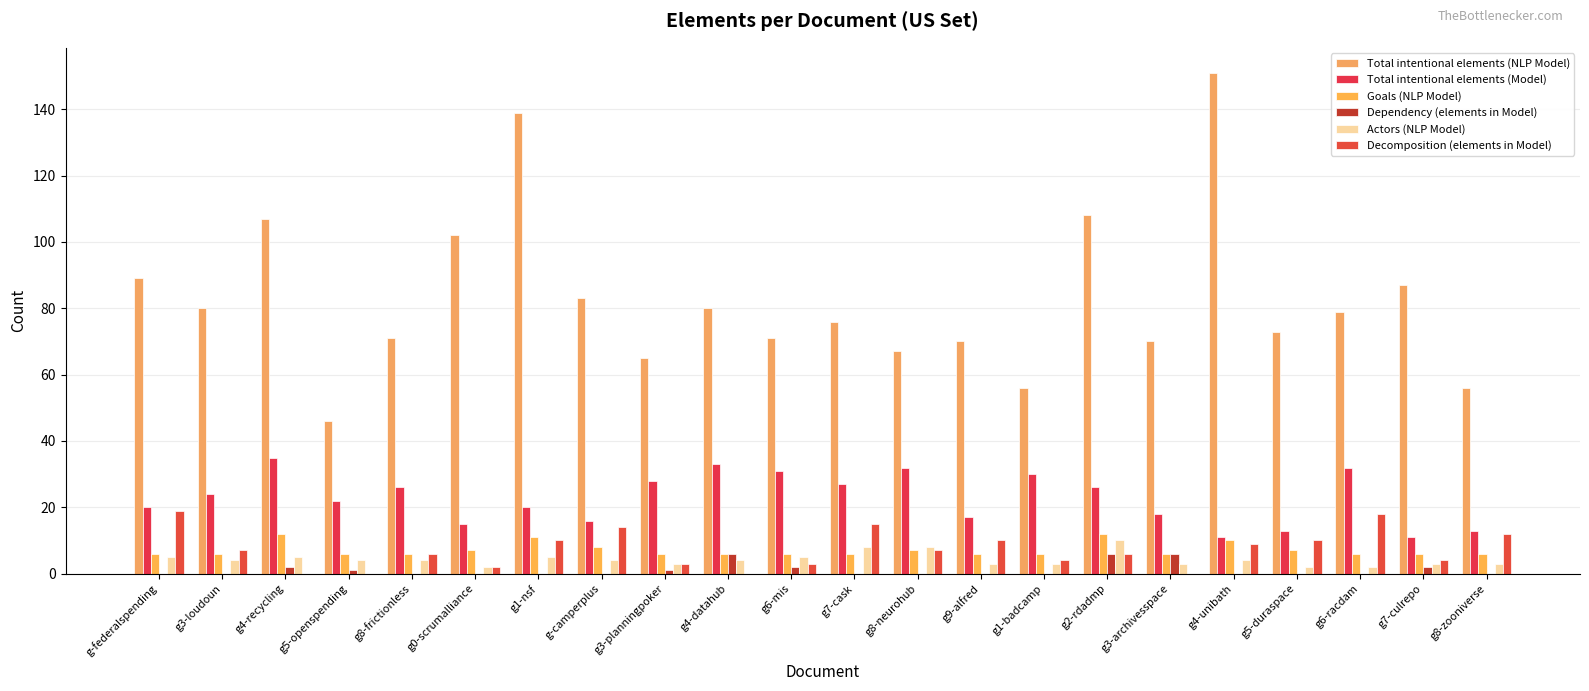

Where does the Decomposition (elements in Model) series first go above 7?

g-federalspending